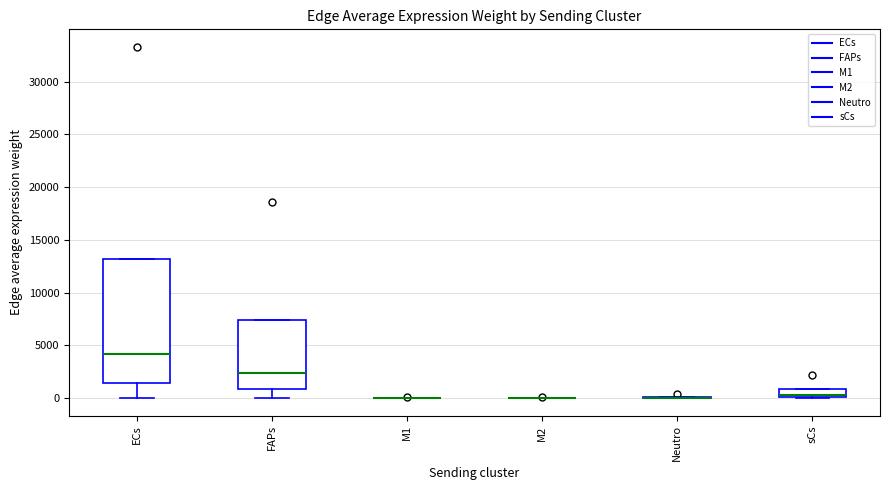

Comparing the boxes themselves (not the whiskers), which one is the tallest?

ECs